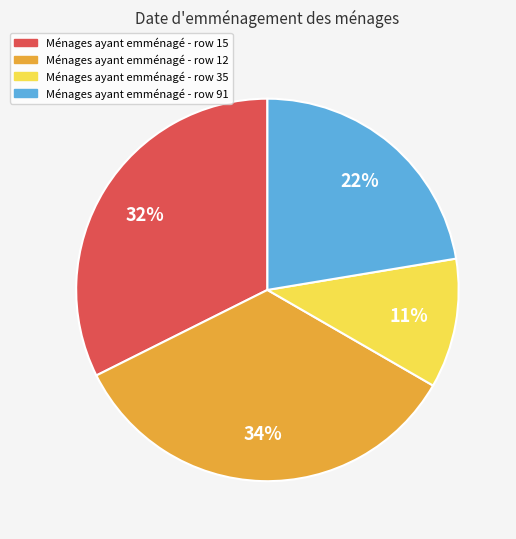

Is there any slice that represents more than half of the pie?

No